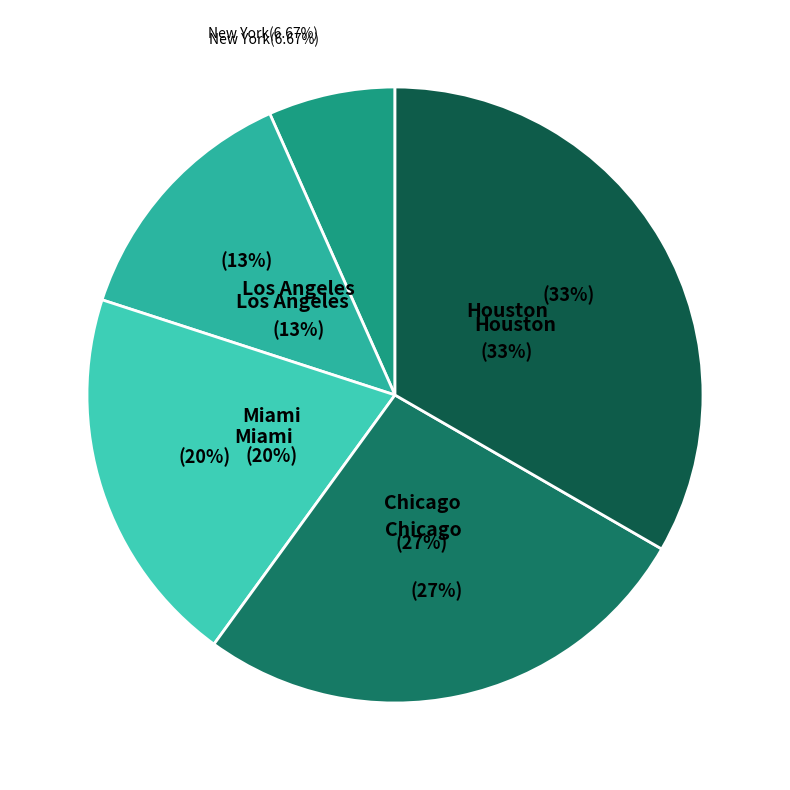

Is there a majority slice in this chart?

No